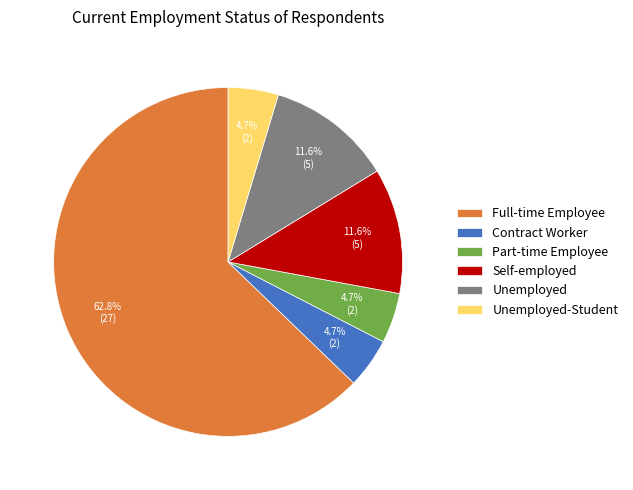

To the nearest percent, what is the difference between the Self-employed and Contract Worker slice percentages?

7%